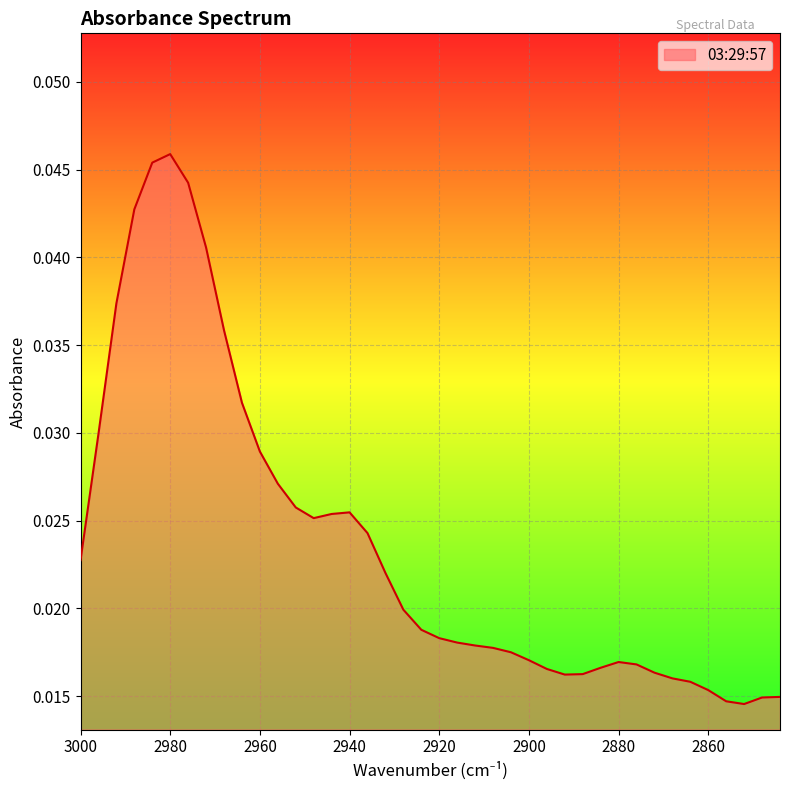

What is the sum of all values?

0.9